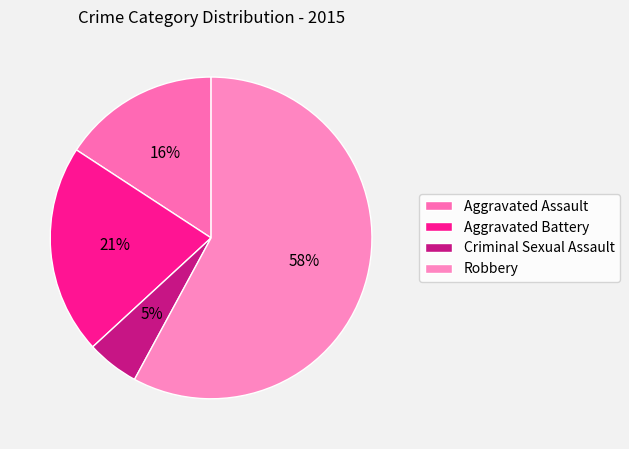

To the nearest percent, what portion does Criminal Sexual Assault represent?

5%